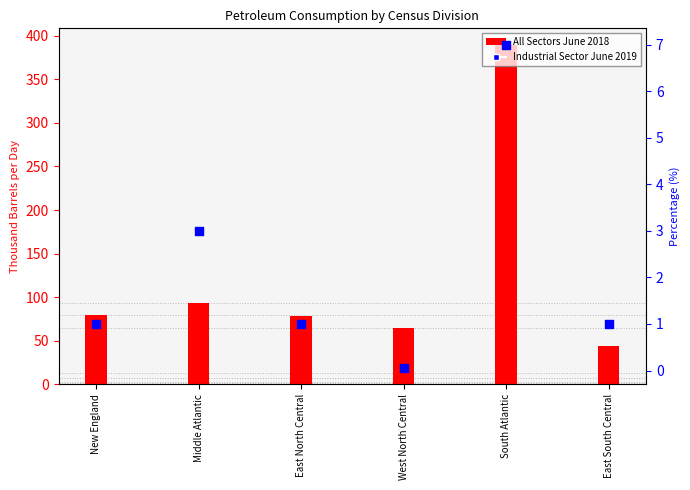

What are all the series names shown in the legend?

All Sectors June 2018, Industrial Sector June 2019